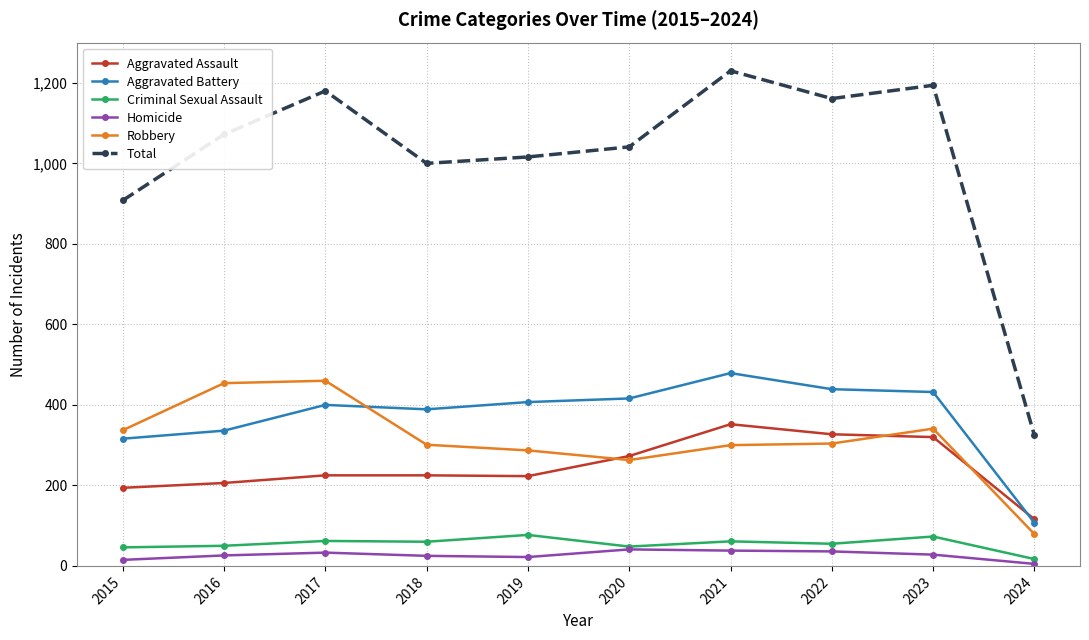

At 2019, list the series in order from smallest to largest.

Homicide, Criminal Sexual Assault, Aggravated Assault, Robbery, Aggravated Battery, Total